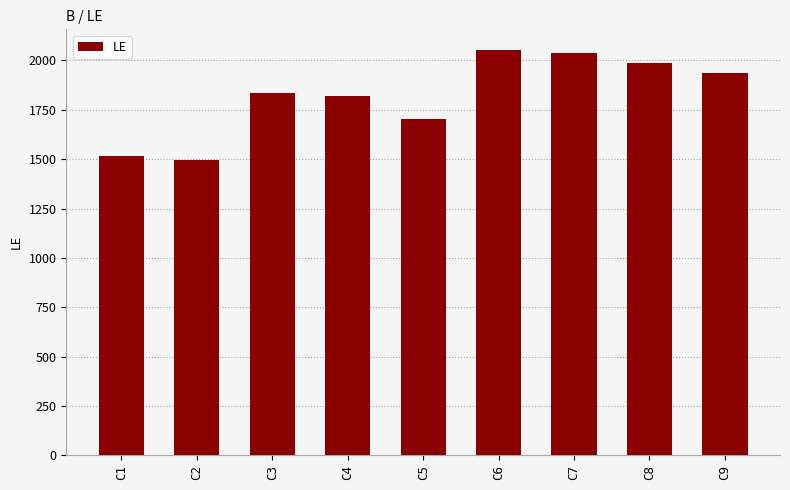

The value at C6 is 2055. True or false?

True